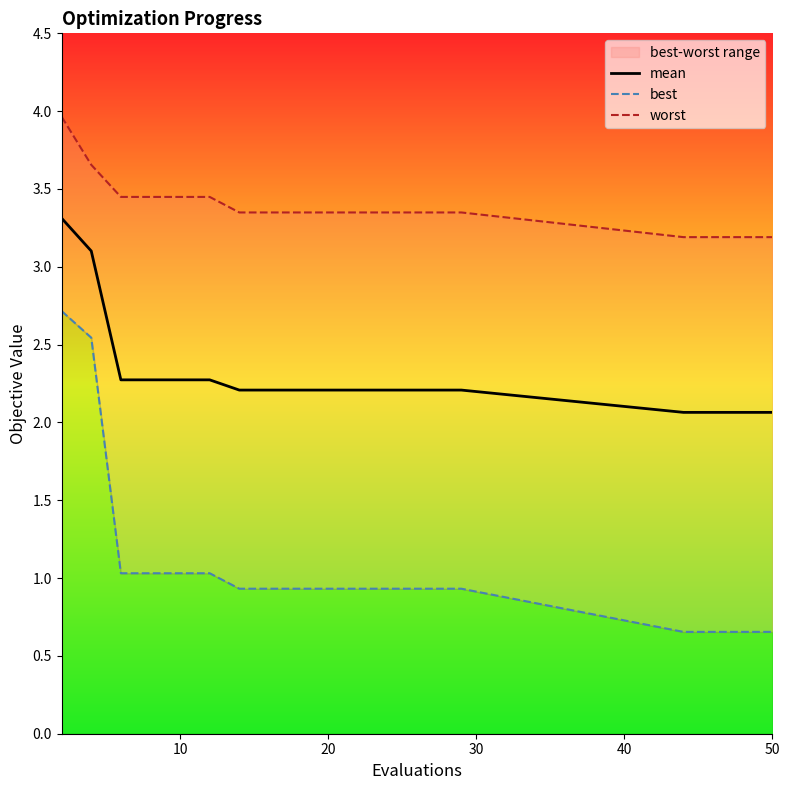

What is the highest value of the mean series?

3.3